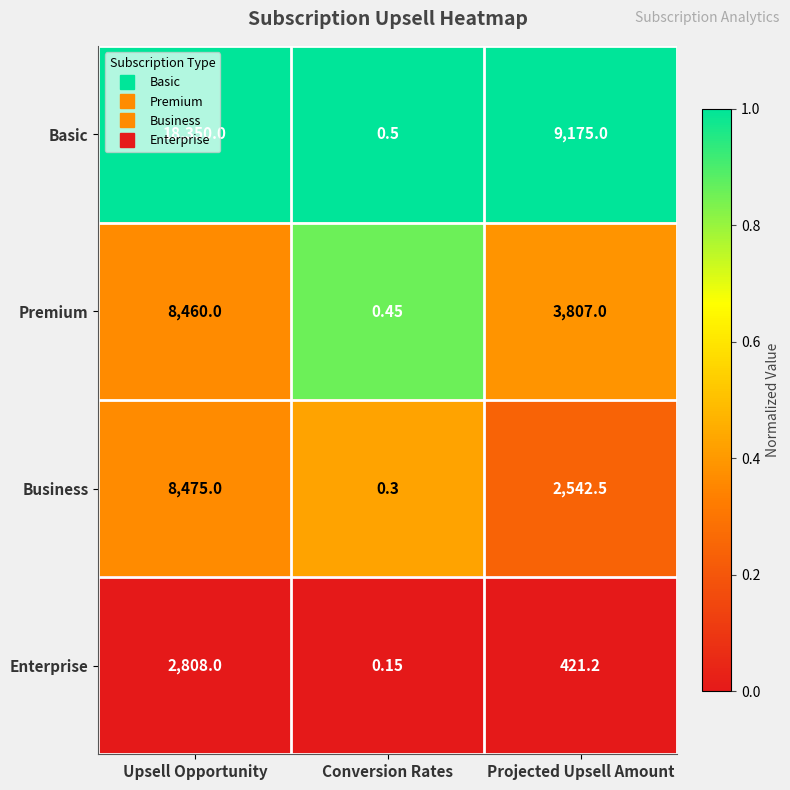

Which category has the lowest value across all series?

Conversion Rates